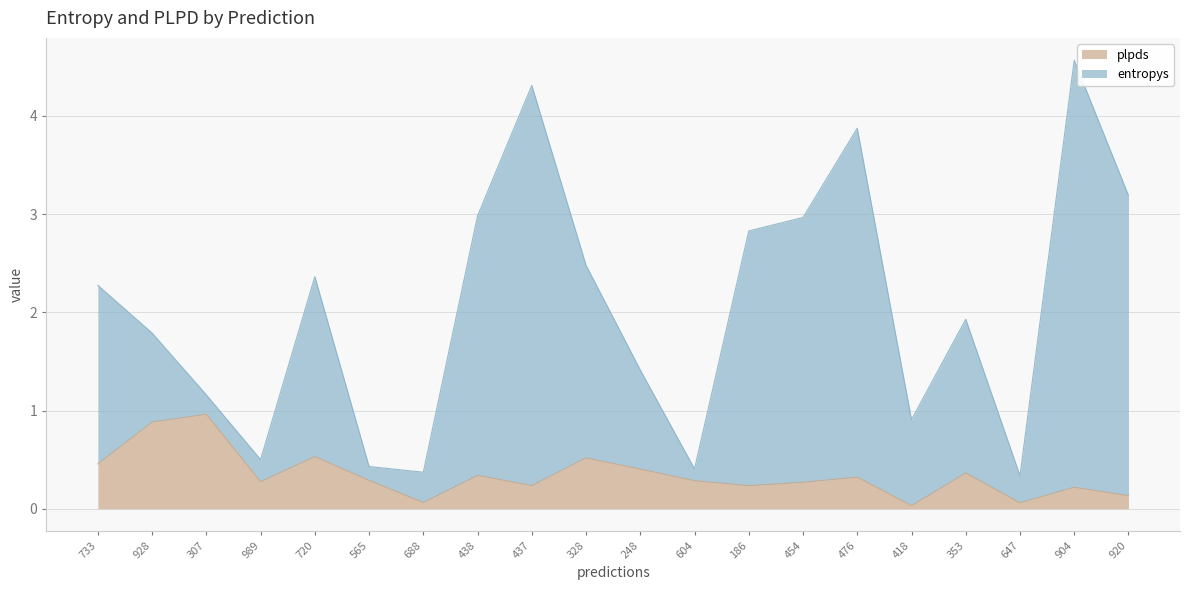

How many lines are shown in the chart?

2